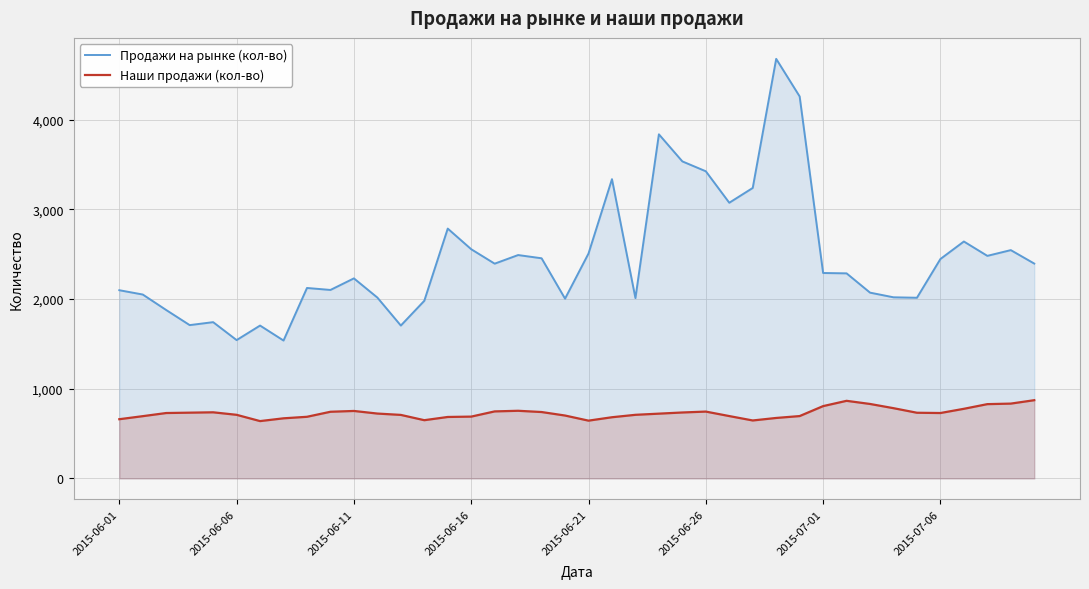

The value of Продажи на рынке (кол-во) at 32 is 2071. True or false?

True